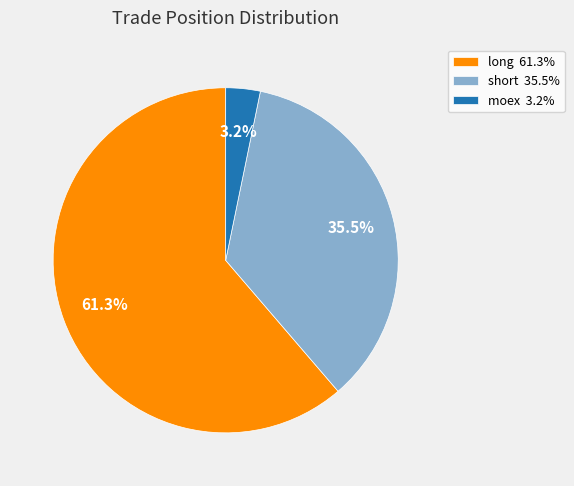

What is the largest slice in the pie chart?

long